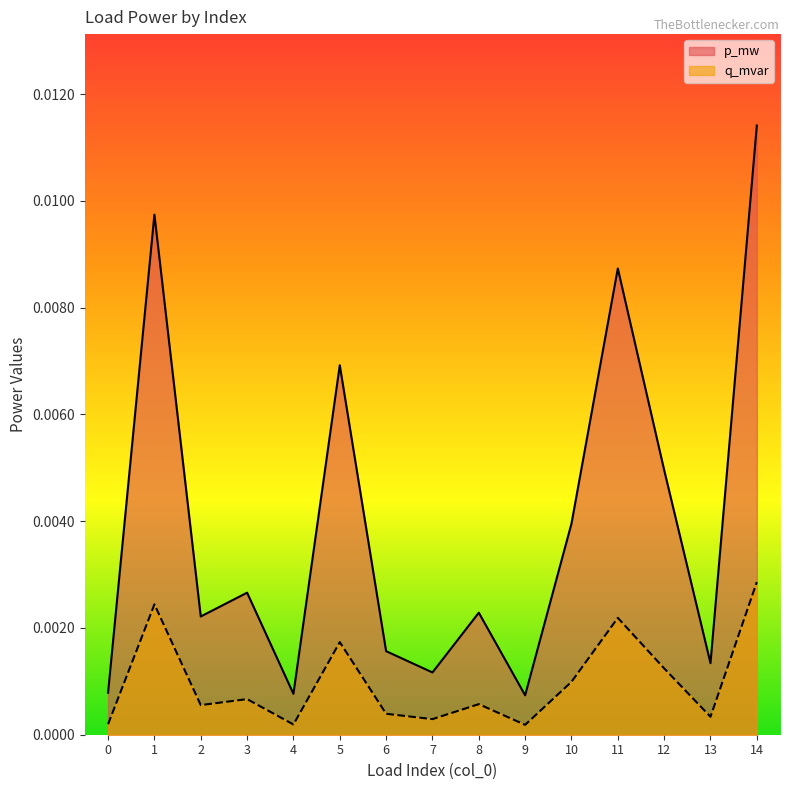

True or false: p_mw and q_mvar cross at least once.

False